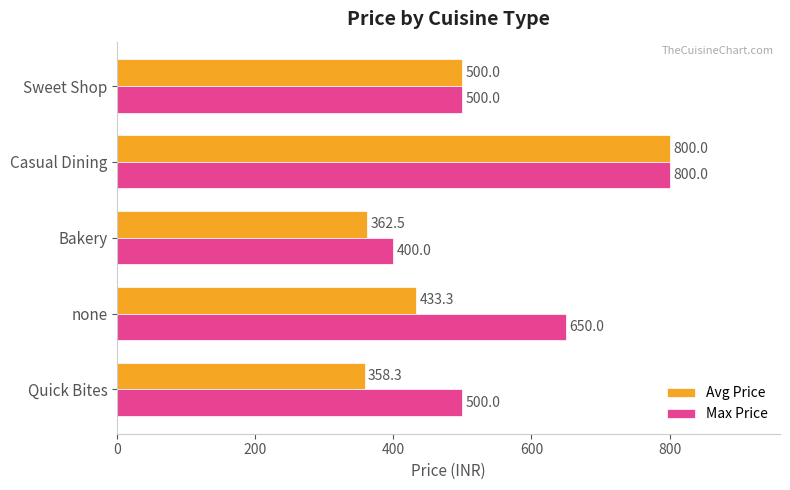

Which series changed the most between Quick Bites and Casual Dining?

Avg Price